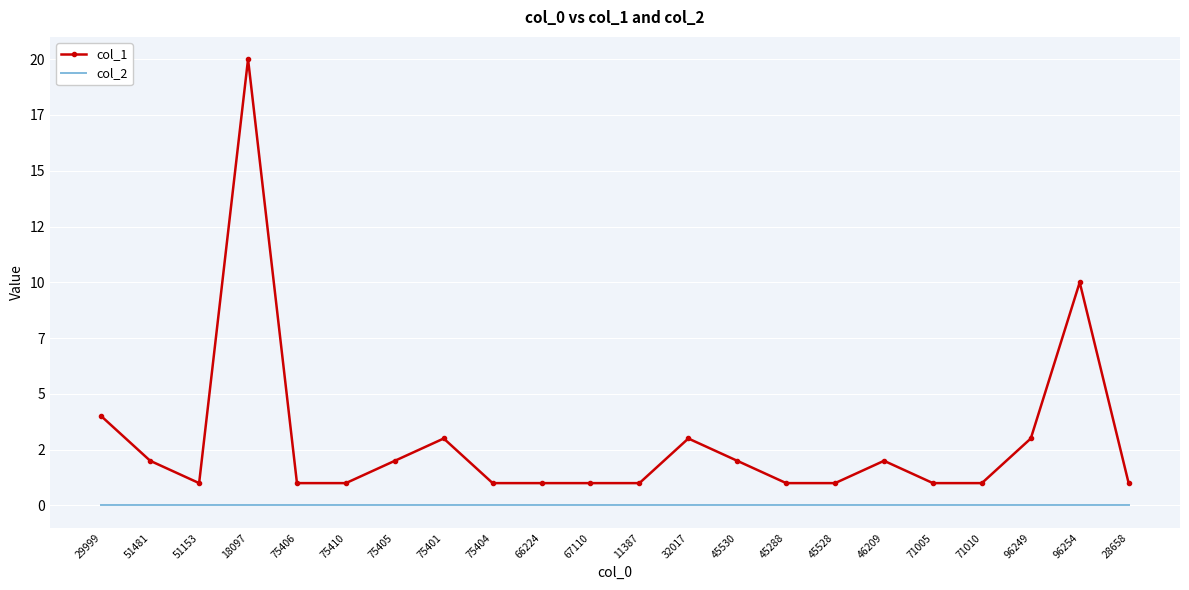

Rank the categories by col_2 value from highest to lowest.

29999, 51481, 51153, 18097, 75406, 75410, 75405, 75401, 75404, 66224, 67110, 11387, 32017, 45530, 45288, 45528, 46209, 71005, 71010, 96249, 96254, 28658